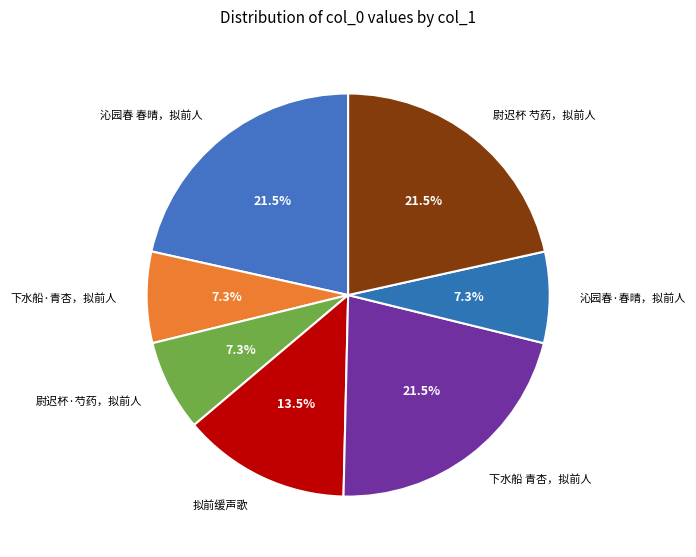

How much of the chart is everything except 下水船·青杏，拟前人?

92.7%